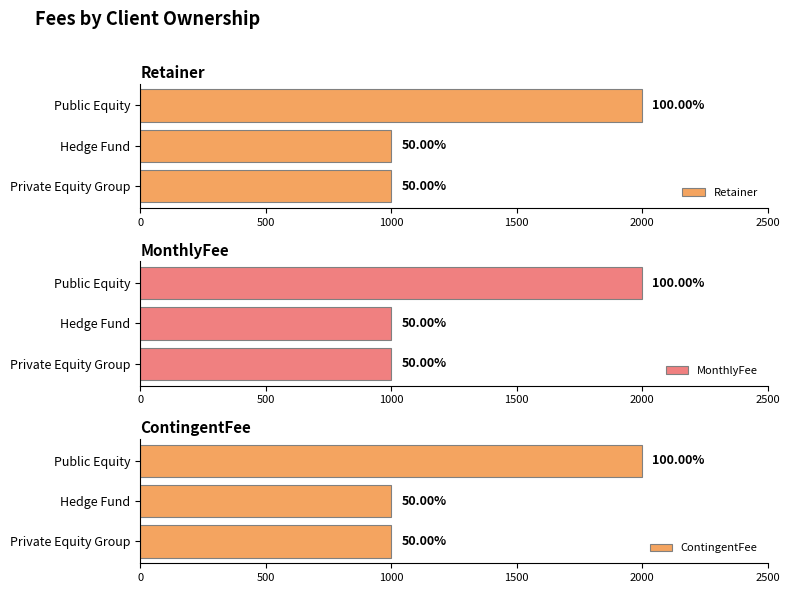

At how many categories does at least one series exceed 1311?

1